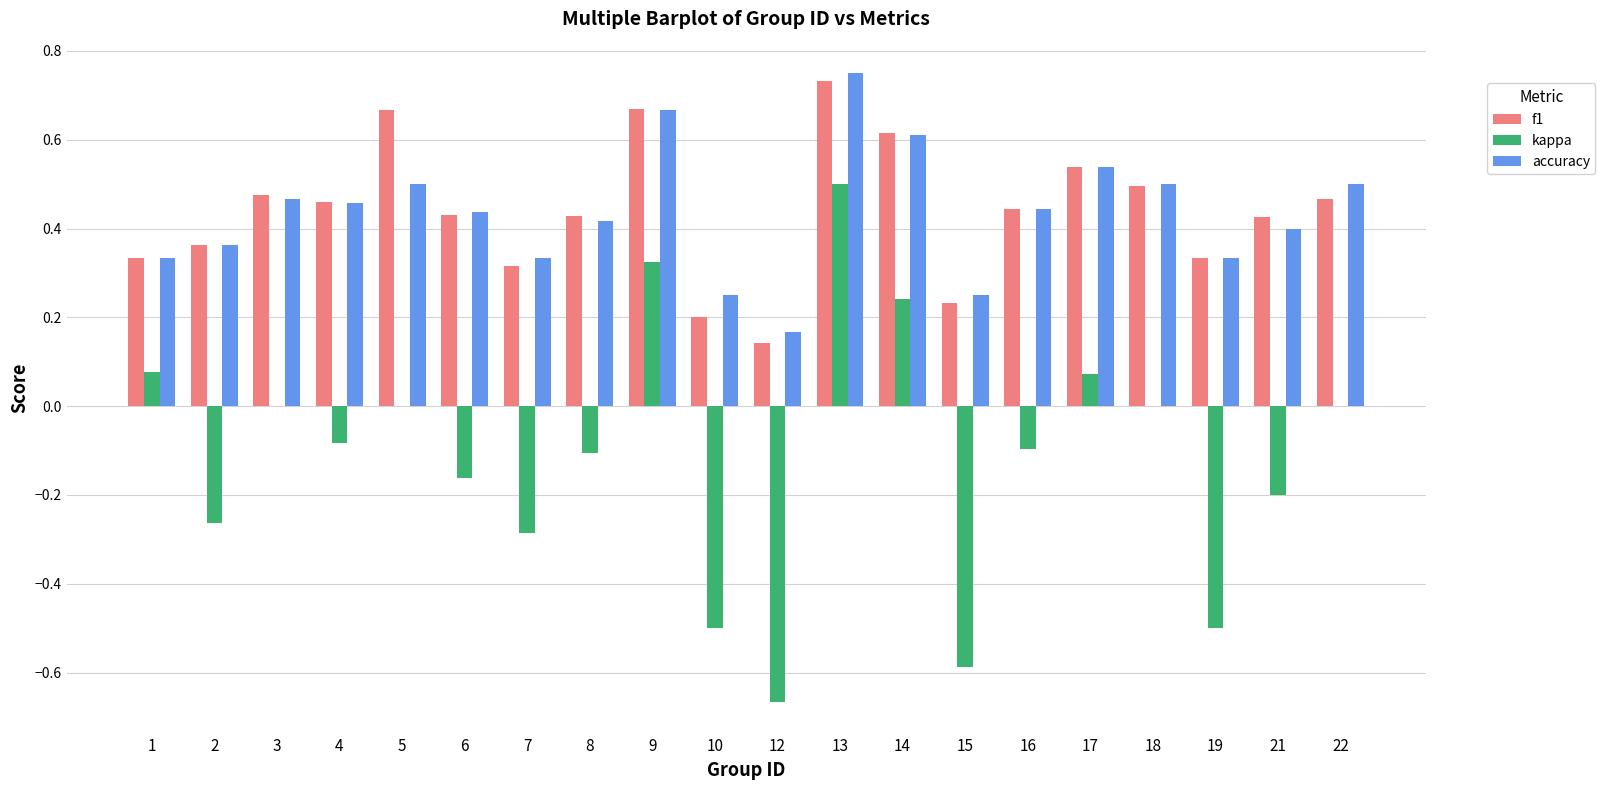

What is the sum of the kappa values at 12 and 17?

-0.6